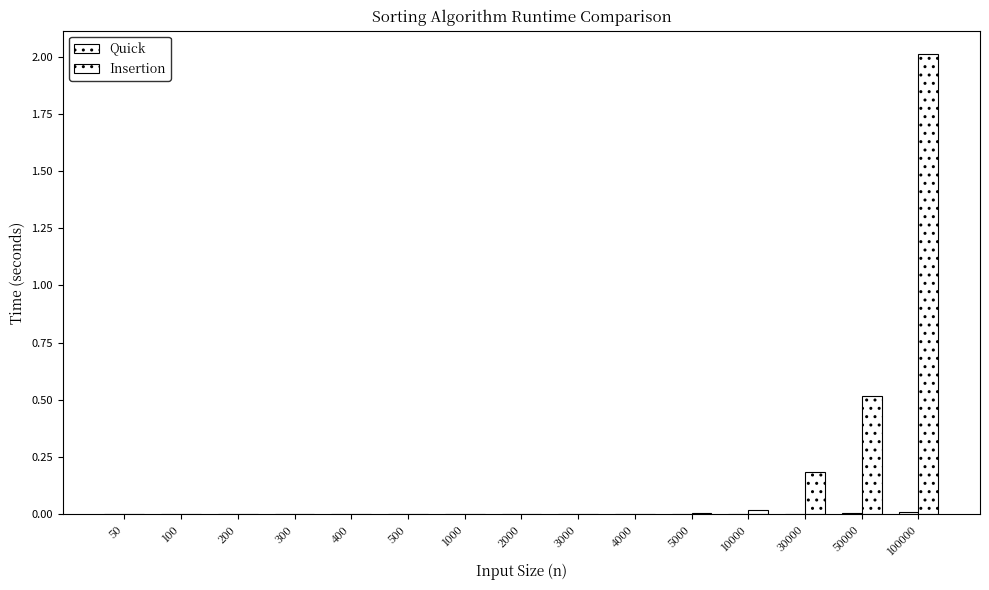

Is it true that Quick equals 0.0 at 500?

False